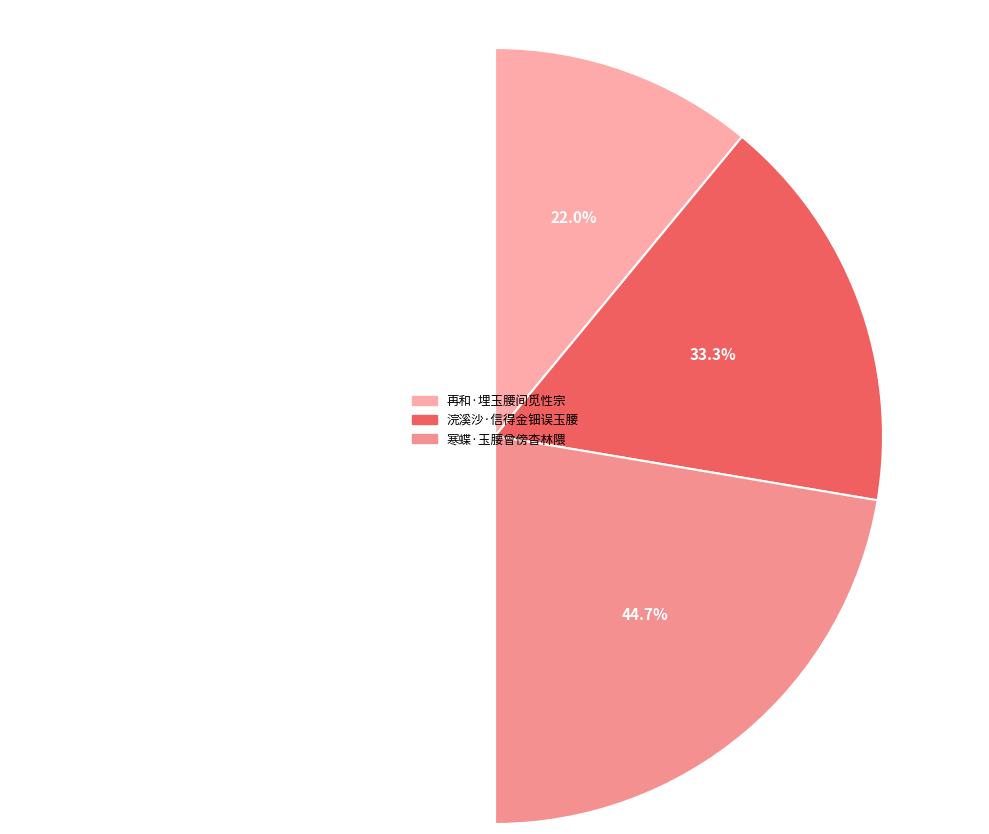

Is 再和·埋玉腰间觅性宗 the majority of the pie?

No